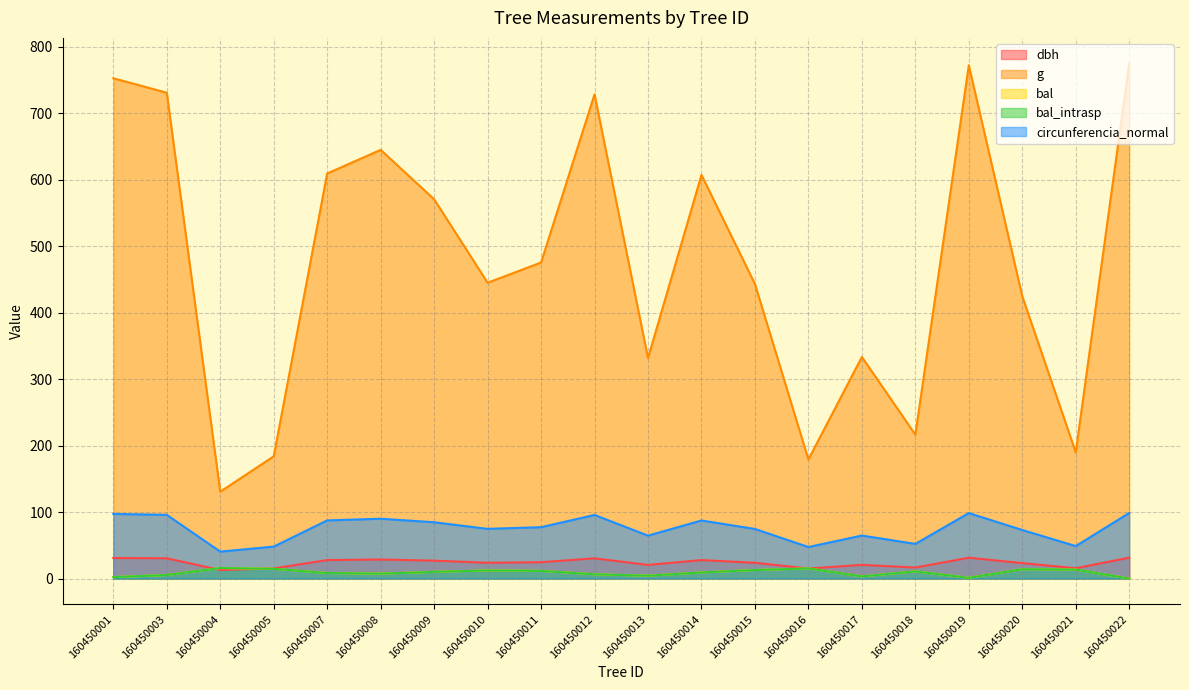

The g series shows 66.9 at 160450018. True or false?

False